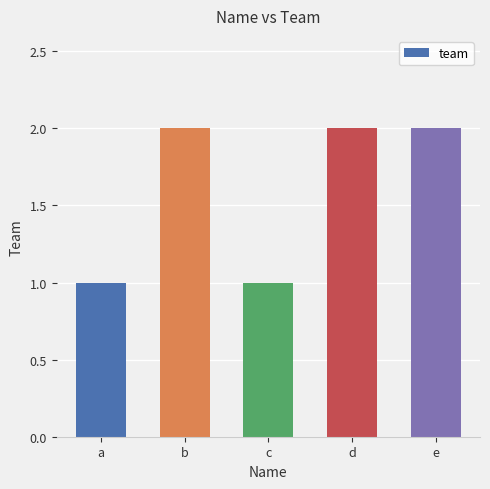

Between a and d, which is larger?

d